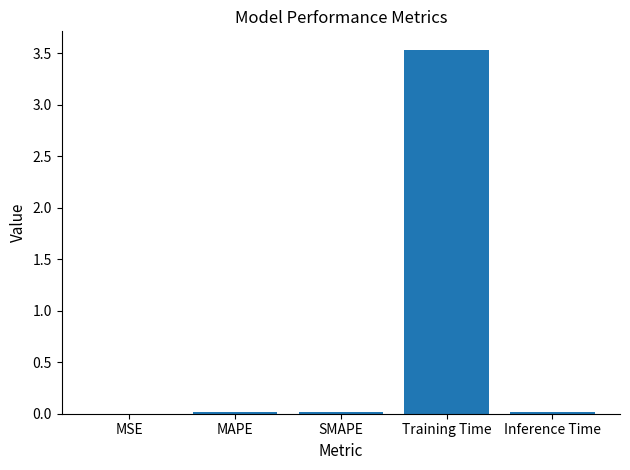

What is the difference between the values at Training Time and Inference Time?

3.5